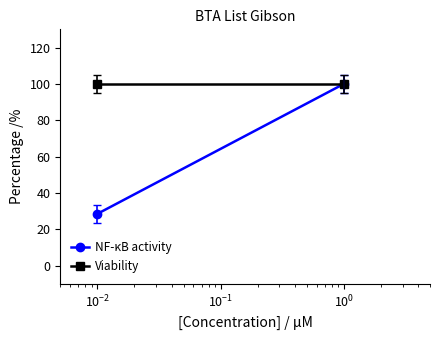

List the series in order of their overall mean, highest first.

Viability, NF-κB activity